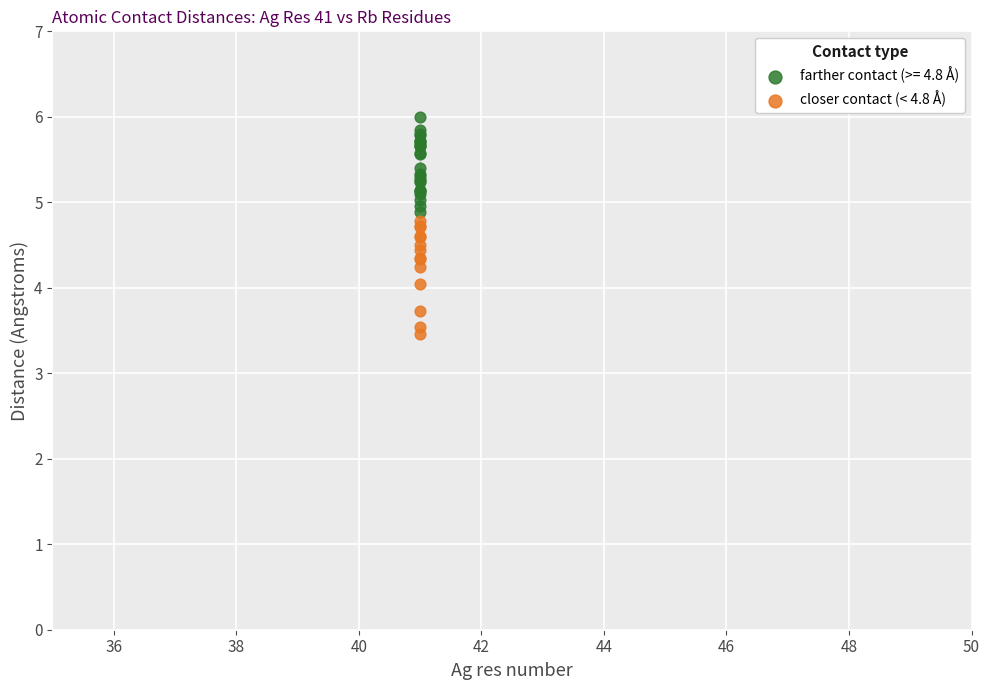

Which series reaches the maximum Y coordinate?

farther contact (>= 4.8 Å)